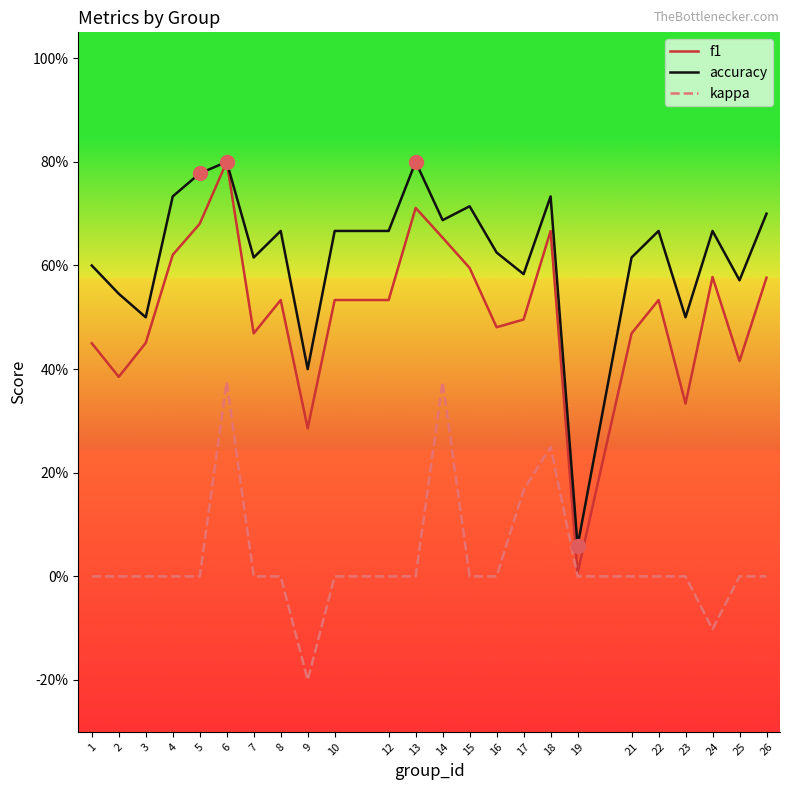

At 16, list the series in order from smallest to largest.

kappa, f1, accuracy